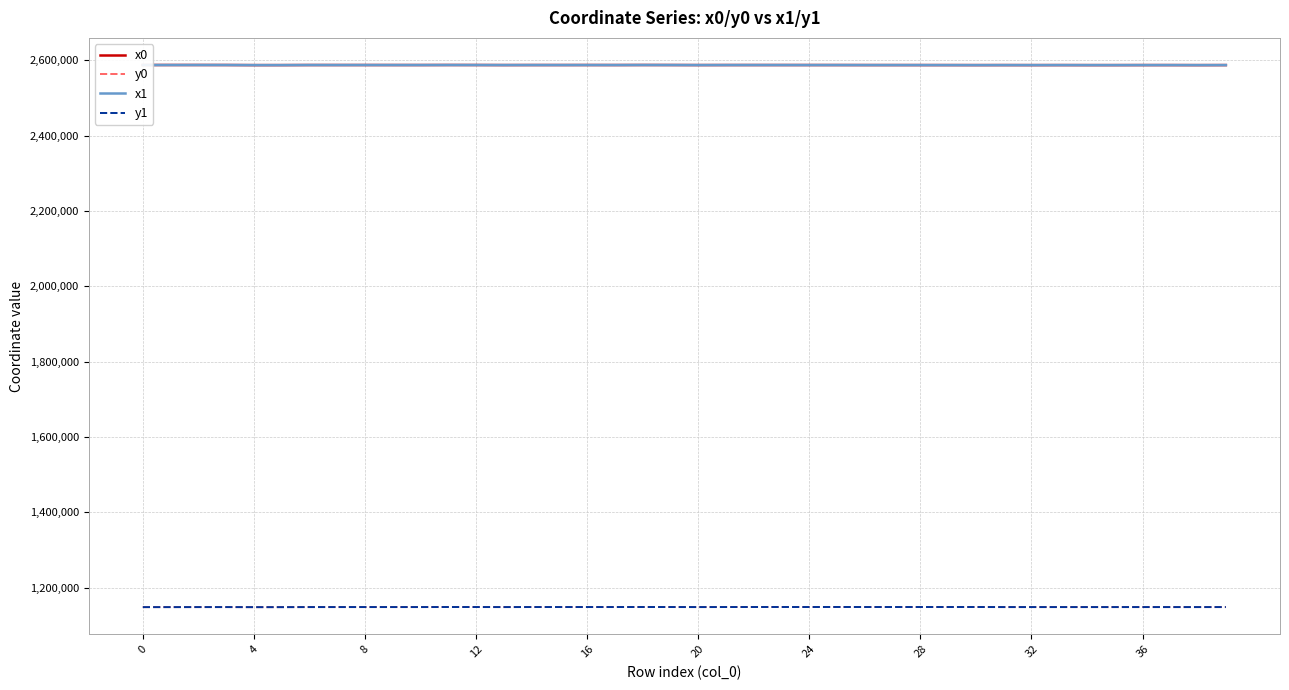

How many distinct data groups are displayed?

4